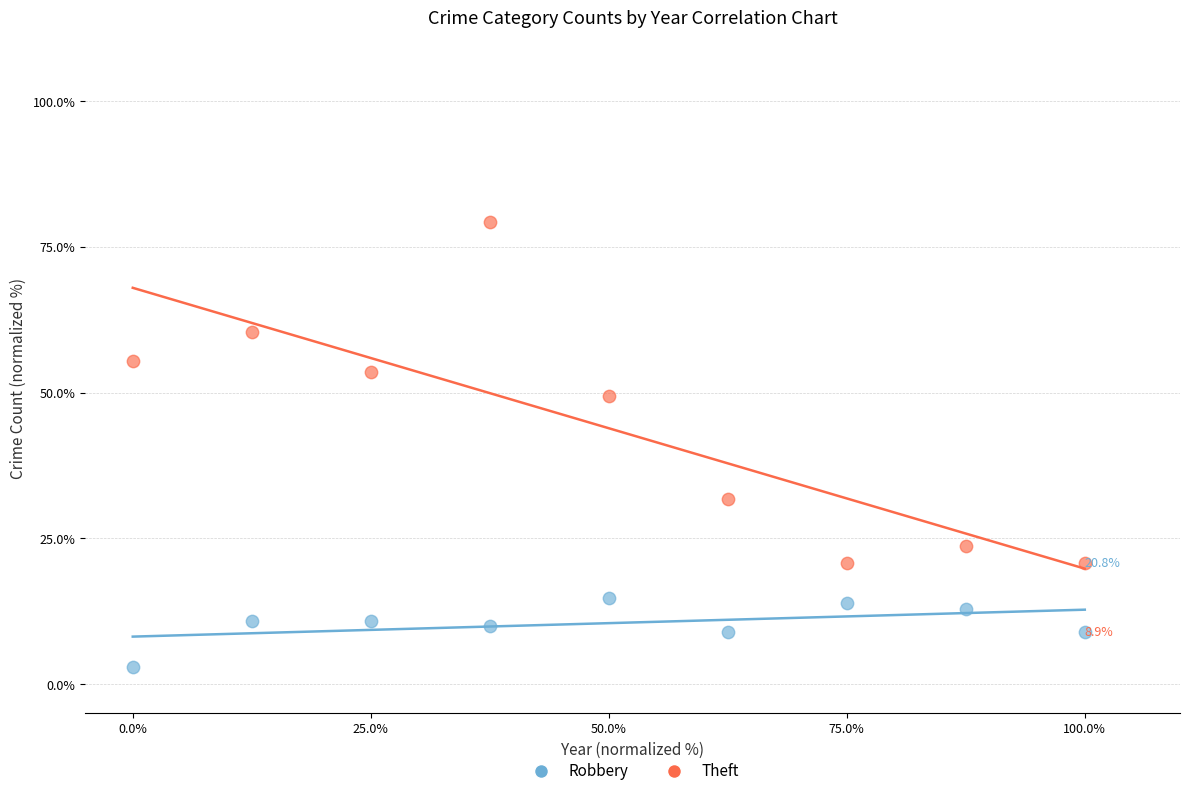

Across all data points, what is the range of X values (max minus min)?

100.0